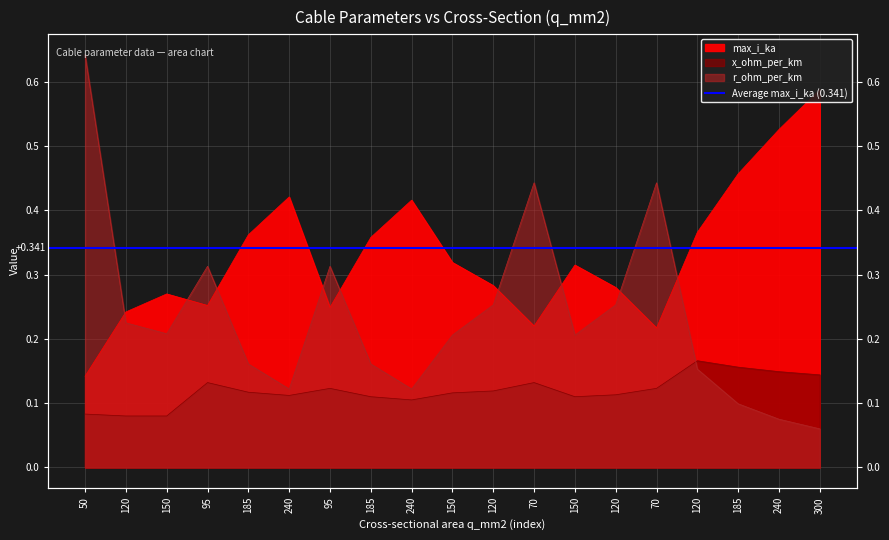

What are all the series names shown in the legend?

r_ohm_per_km, x_ohm_per_km, max_i_ka